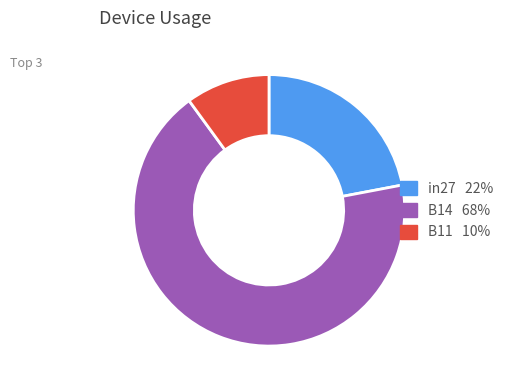

Count the number of slices in the pie.

3